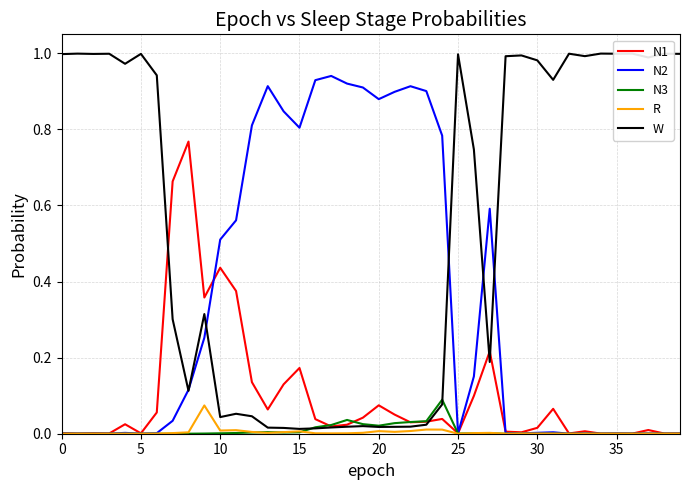

Which series has the widest spread of values?

W